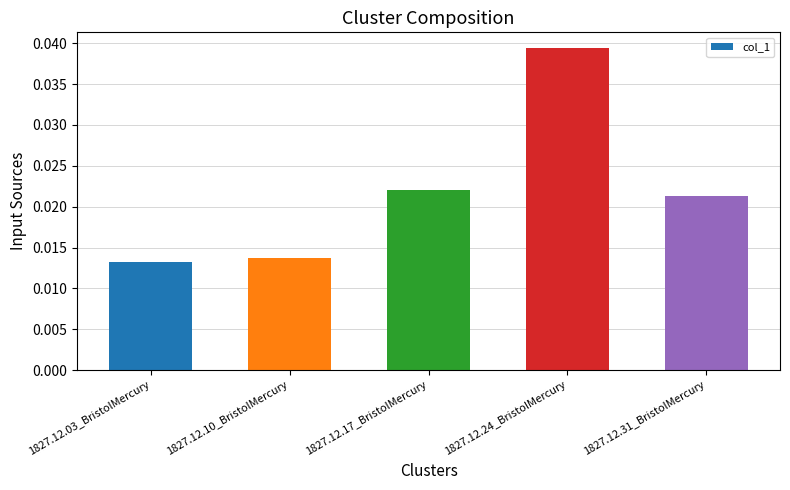

How many values are between 0 and 1?

5